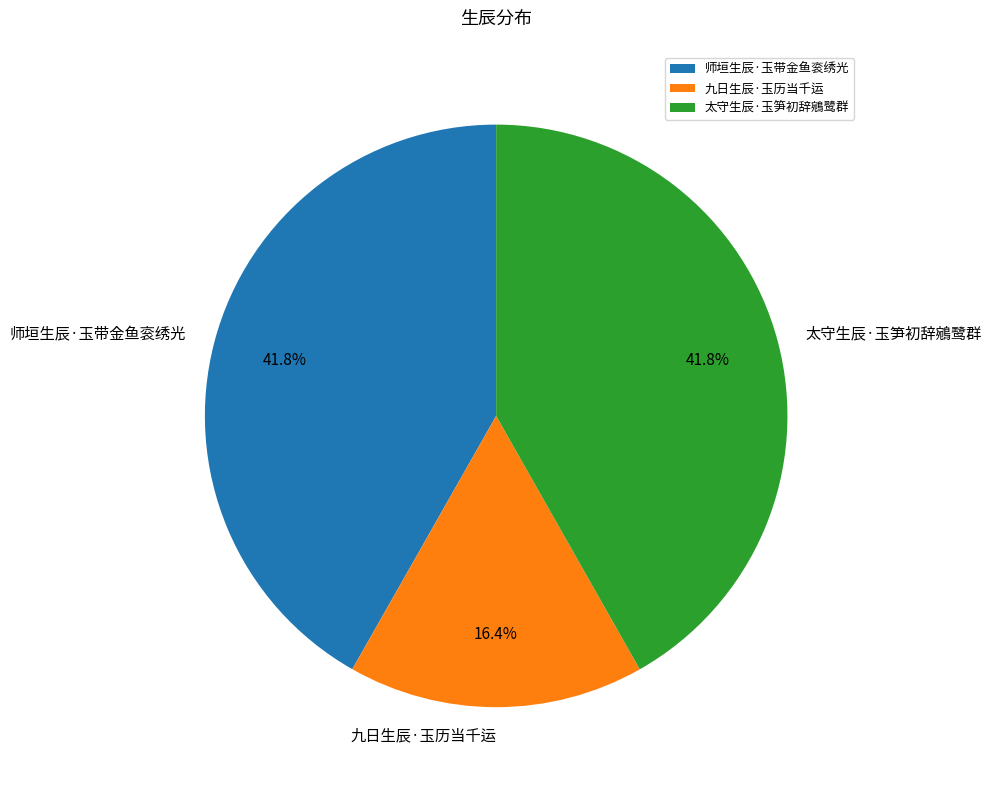

How much of the chart is everything except 太守生辰·玉笋初辞鵷鹭群?

58.2%